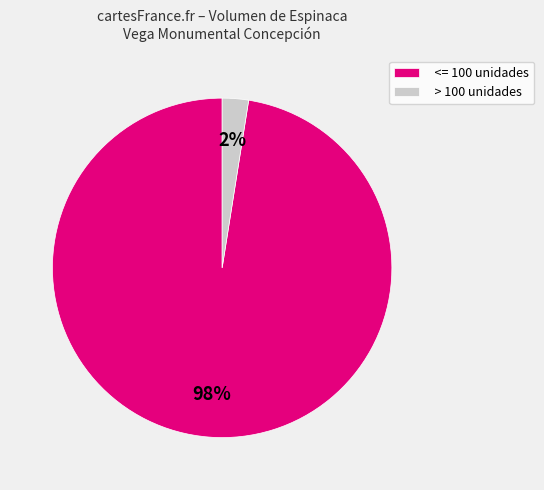

Which category has the smallest portion of the pie?

> 100 unidades